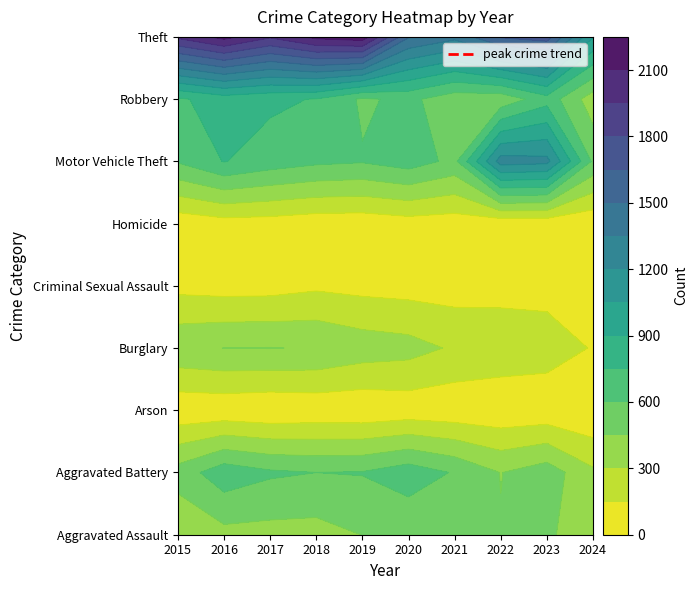

At 2017, list the series in order from smallest to largest.

Arson, Homicide, Criminal Sexual Assault, Aggravated Assault, Burglary, Aggravated Battery, Motor Vehicle Theft, Robbery, Theft